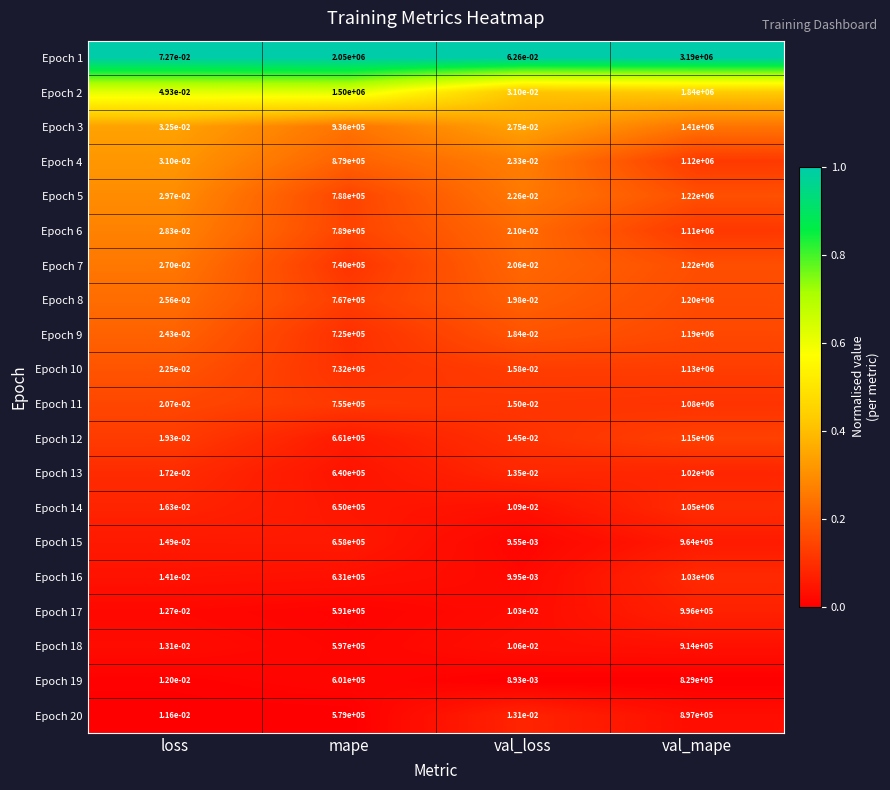

List the labels in order of Epoch 1 value, largest first.

val_mape, mape, loss, val_loss